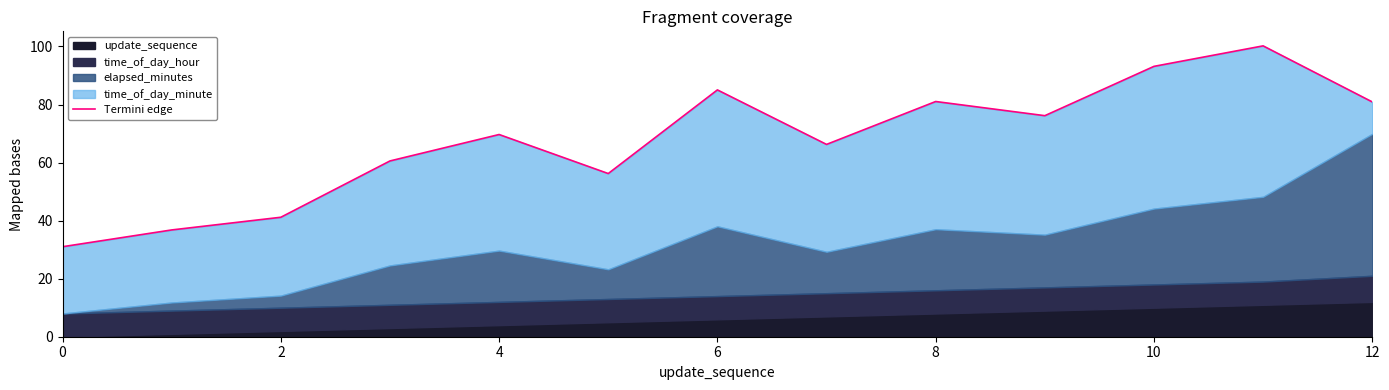

The chart shows a value of 147.0 at 11. True or false?

False